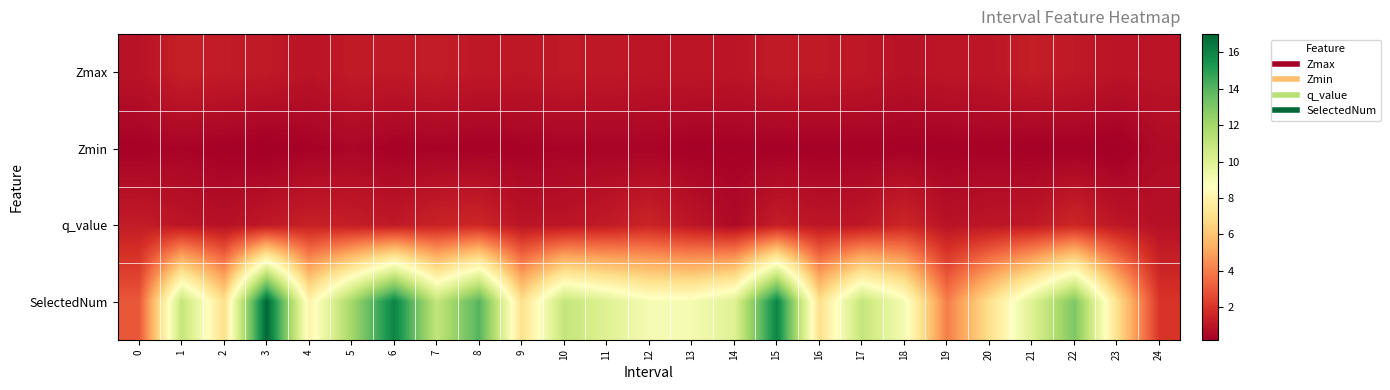

Which series has the largest total across all categories?

SelectedNum